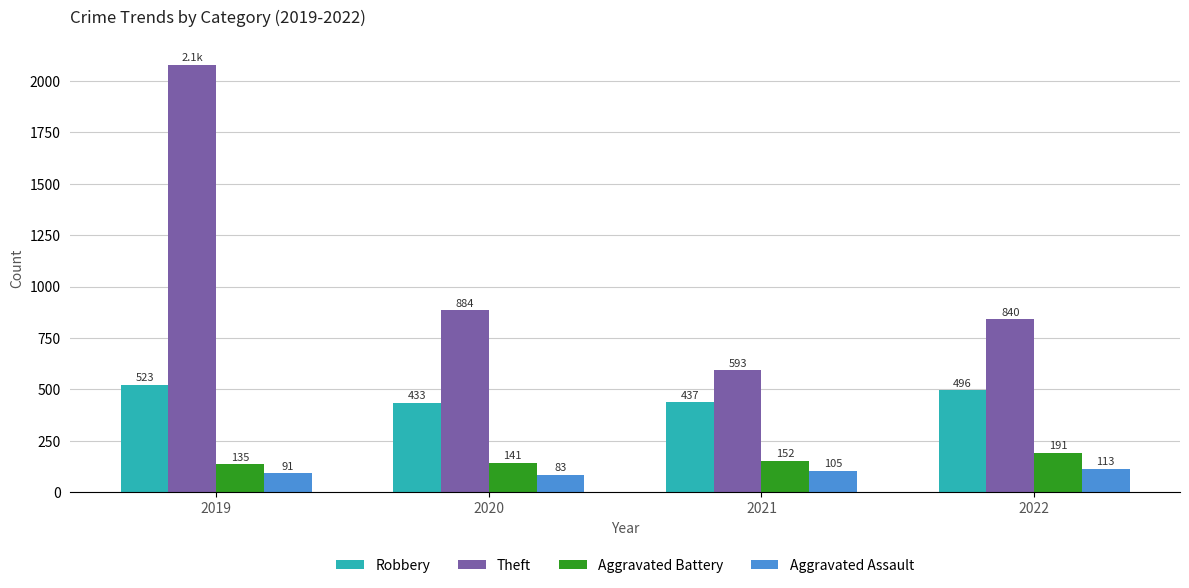

Reading left to right, list all the values displayed in this chart.

Robbery: 523	433	437	496
Theft: 2078	884	593	840
Aggravated Battery: 135	141	152	191
Aggravated Assault: 91	83	105	113